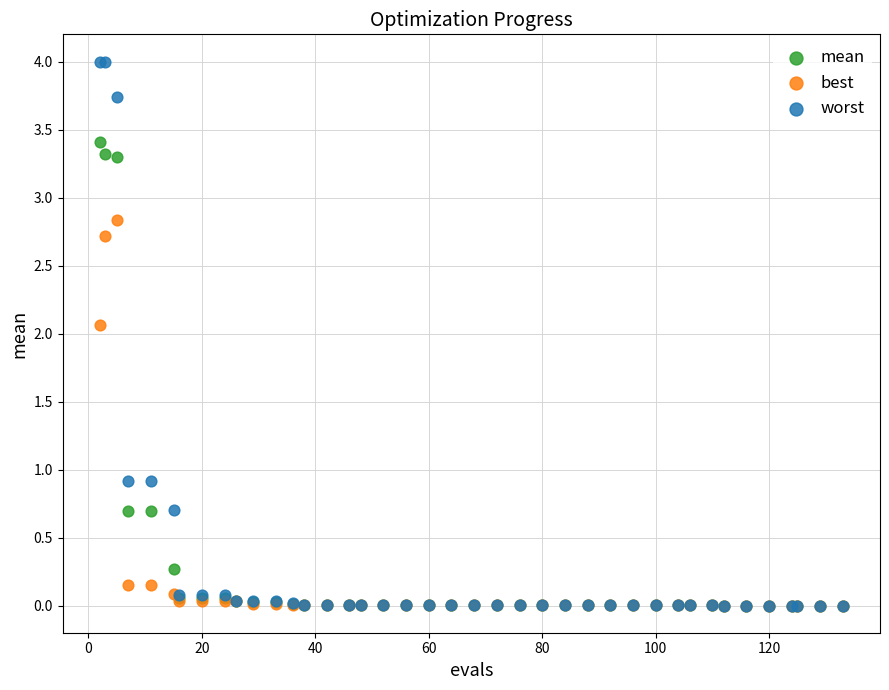

Across all series, what Y value is closest to 2?

2.1